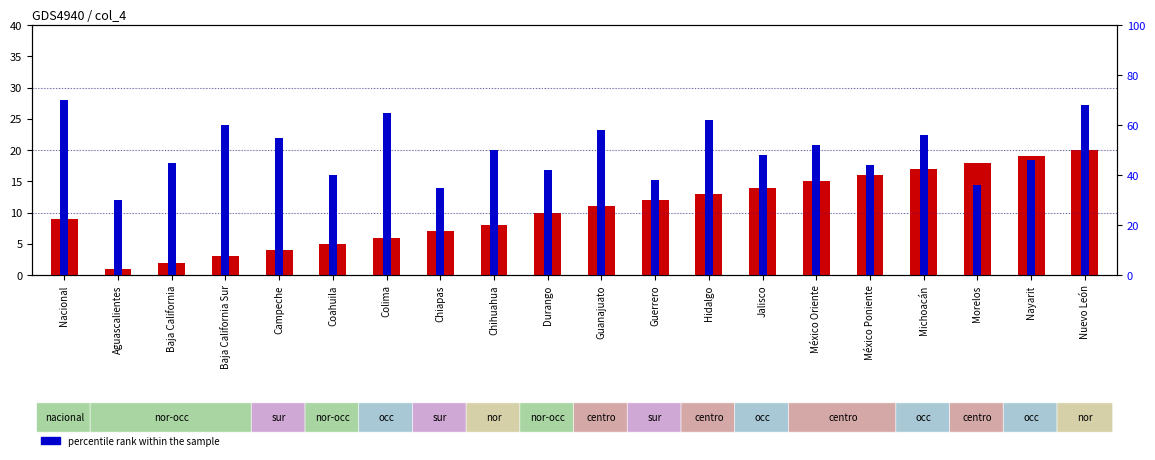

Are the bars grouped side by side (vs. stacked)?

Yes